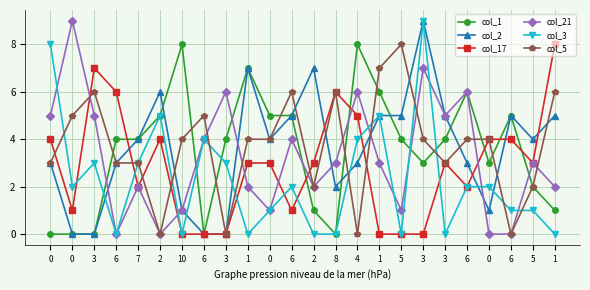

Is it true that col_3 equals 0 at 8?

True